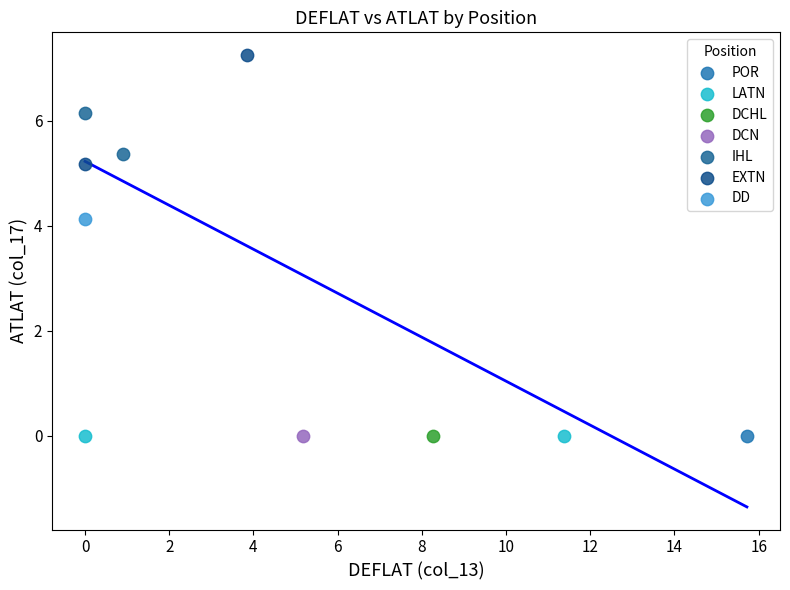

What are all the series names shown in the legend?

POR, LATN, DCHL, DCN, IHL, EXTN, DD